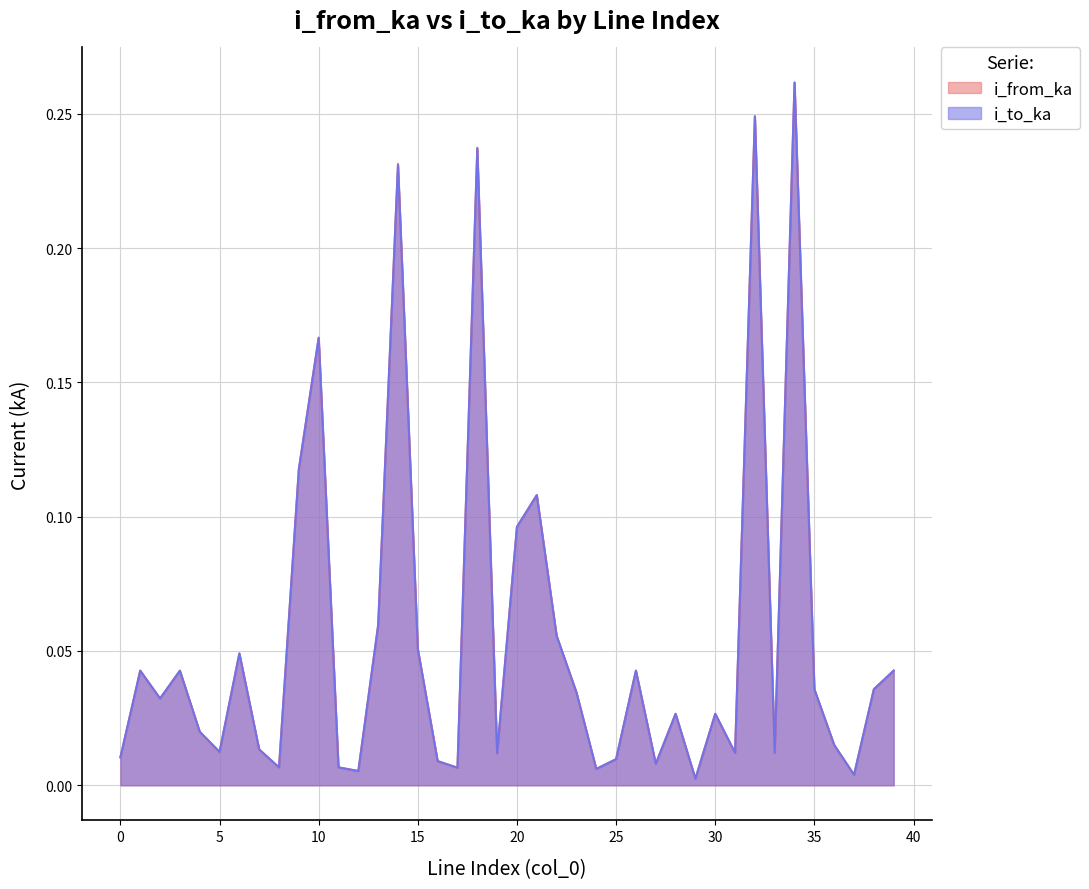

After their last crossing, which series has the higher values: i_to_ka or i_from_ka?

i_to_ka